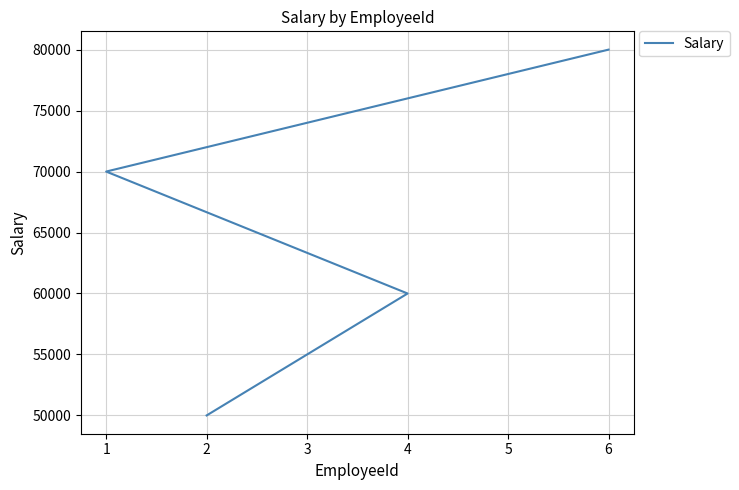

Is it true that the value at 2 is 32818?

False